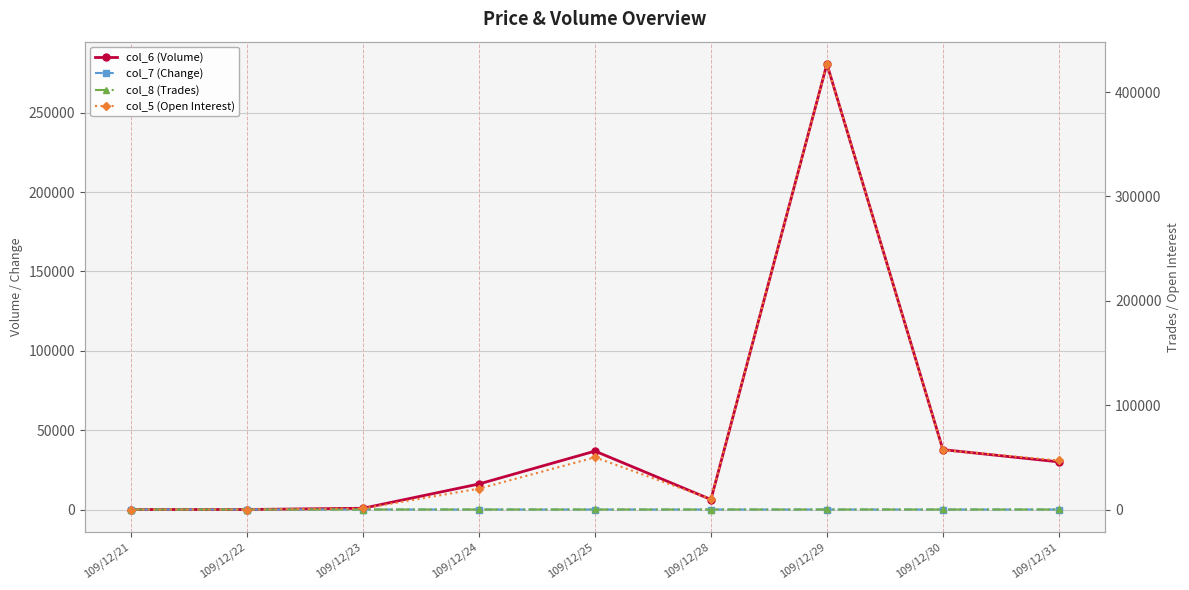

What is the value of the col_6 (Volume) point at the 7th from the left?

280810.0